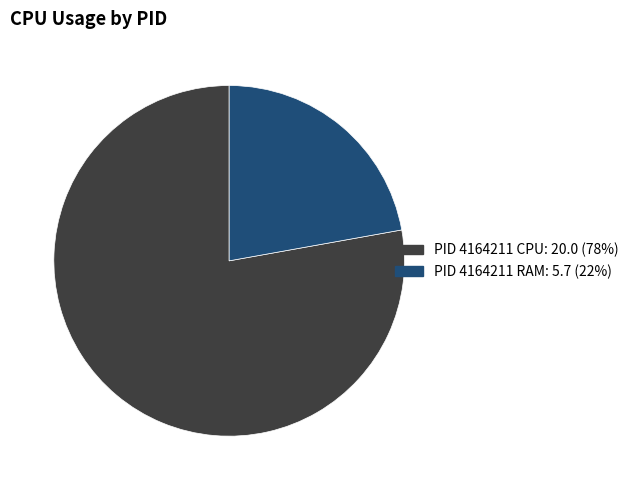

Does any single category account for the majority?

Yes